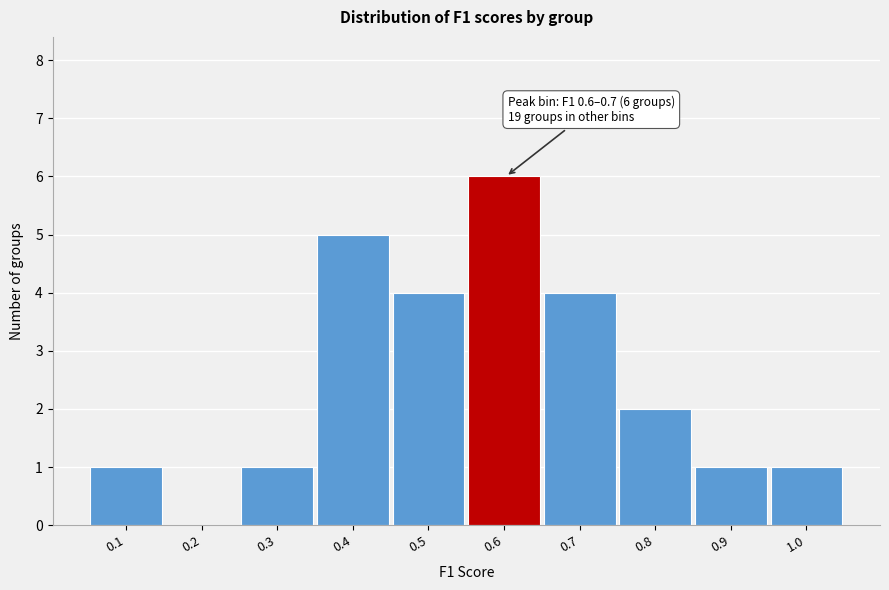

Reading left to right, list all the values displayed in this chart.

0.1=1	0.2=0	0.3=1	0.4=5	0.5=4	0.6=6	0.7=4	0.8=2	0.9=1	1.0=1